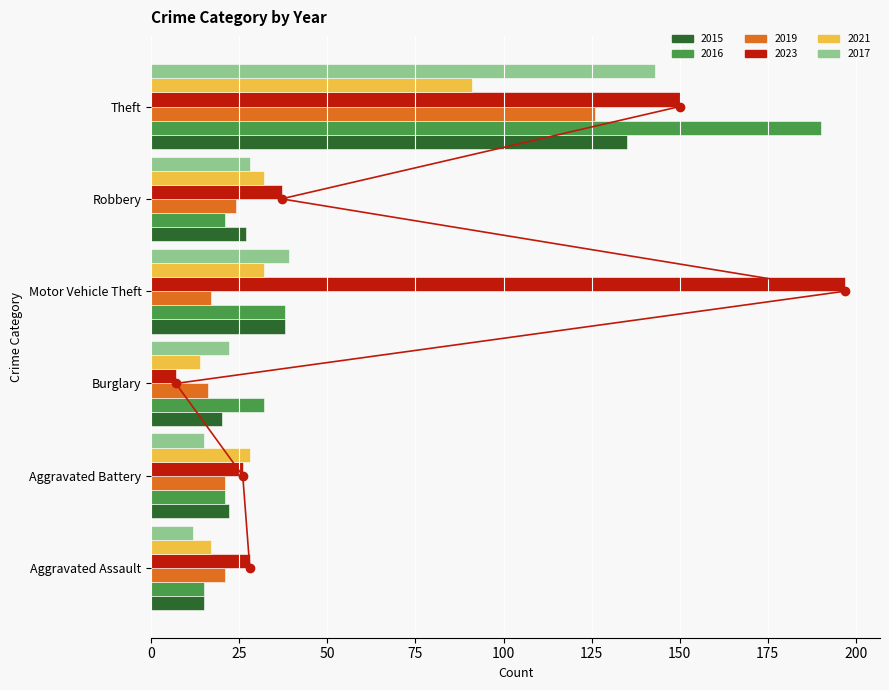

At which label does 2019 reach its minimum?

Burglary